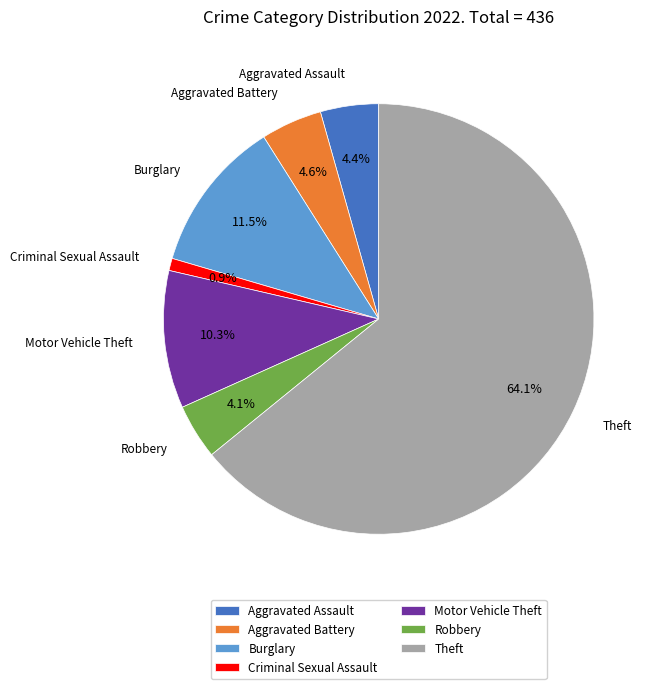

What is the largest slice in the pie chart?

Theft